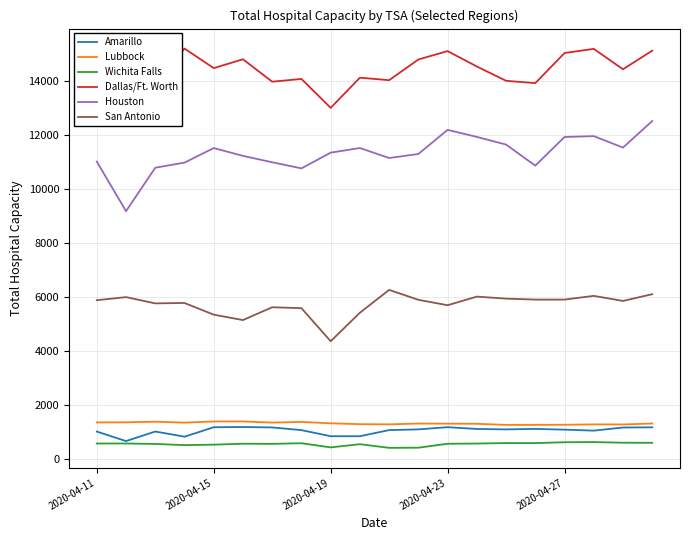

Rank the series by their maximum value, from highest to lowest.

Dallas/Ft. Worth, Houston, San Antonio, Lubbock, Amarillo, Wichita Falls